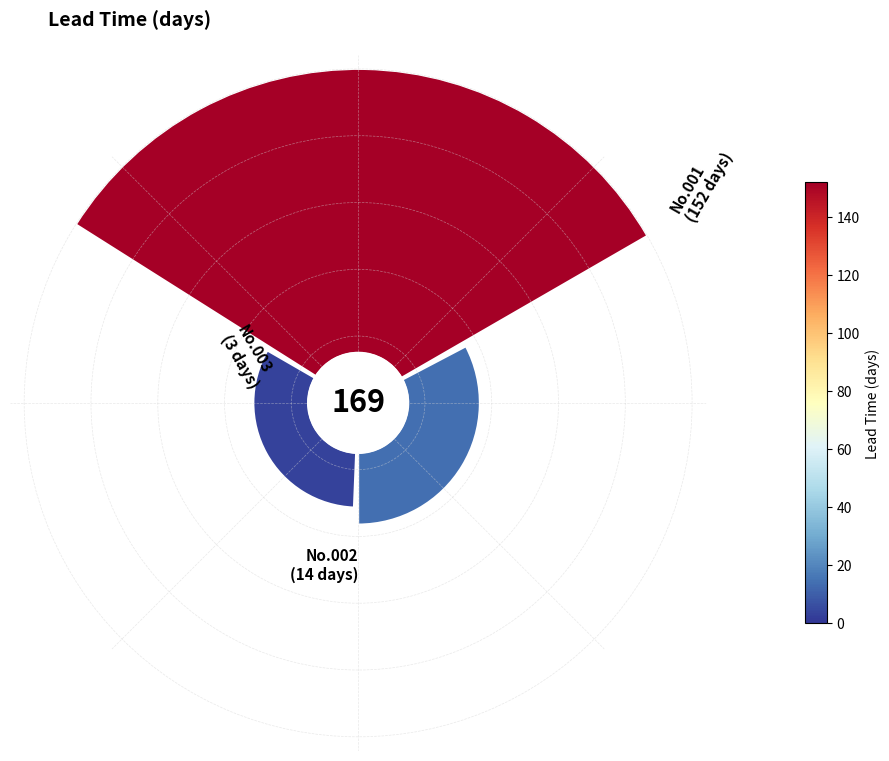

How many segments does this pie chart have?

3